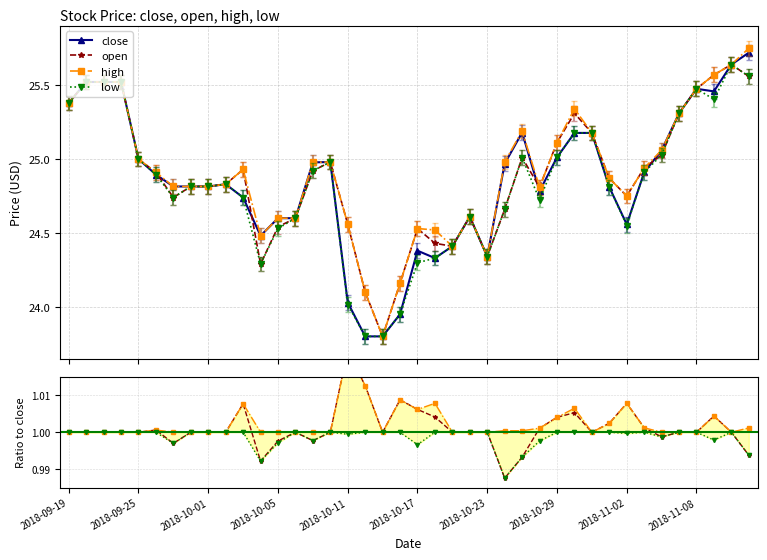

How many values in the close series exceed 24?

37